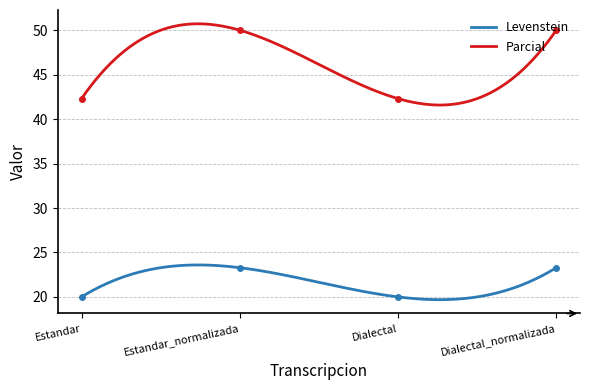

How many lines are shown in the chart?

2